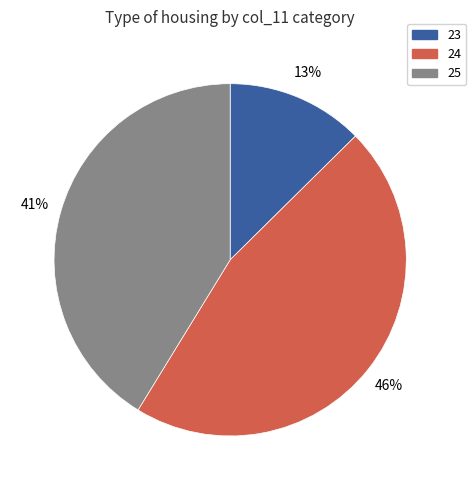

What percentage is the 25 slice, to the nearest percent?

41%